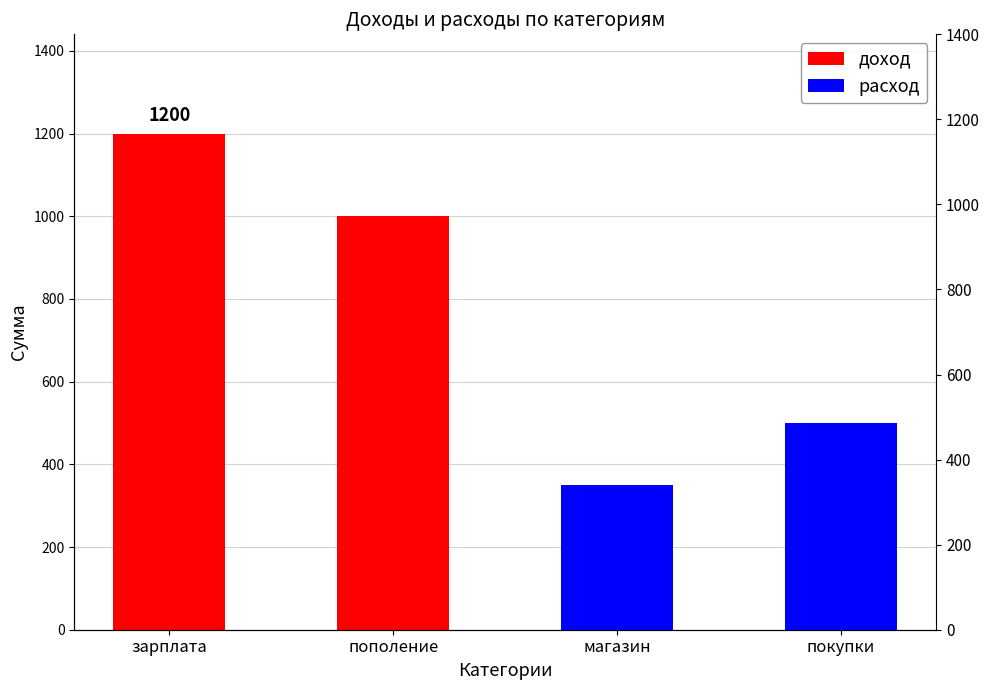

What is the difference between the maximum and minimum values in the доход series?

200